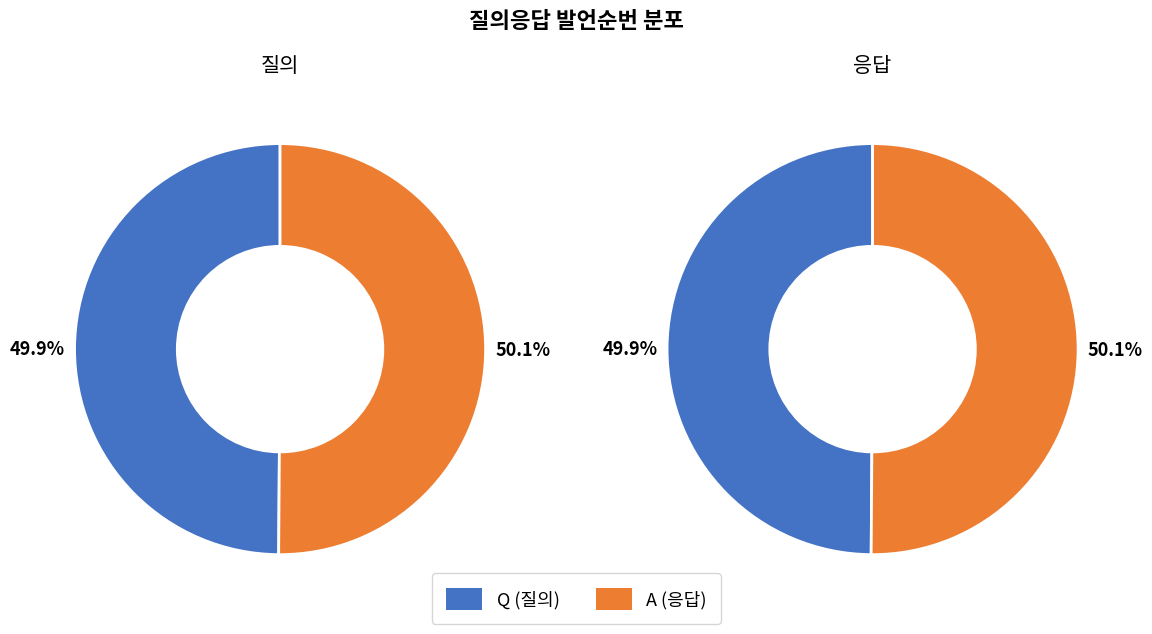

To the nearest percent, what portion does A represent?

50%